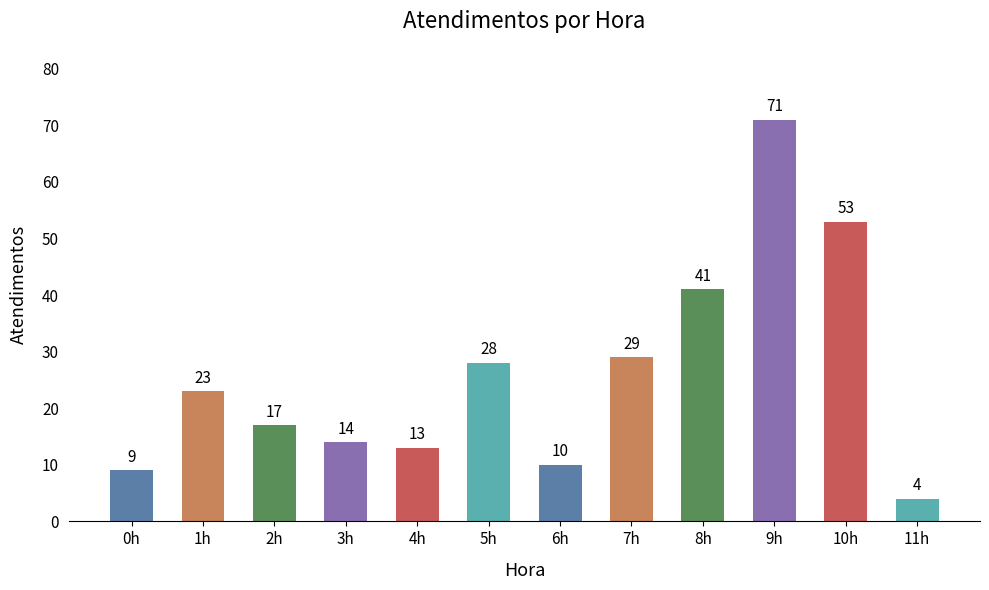

Where is the data nearest to the value 37?

8h